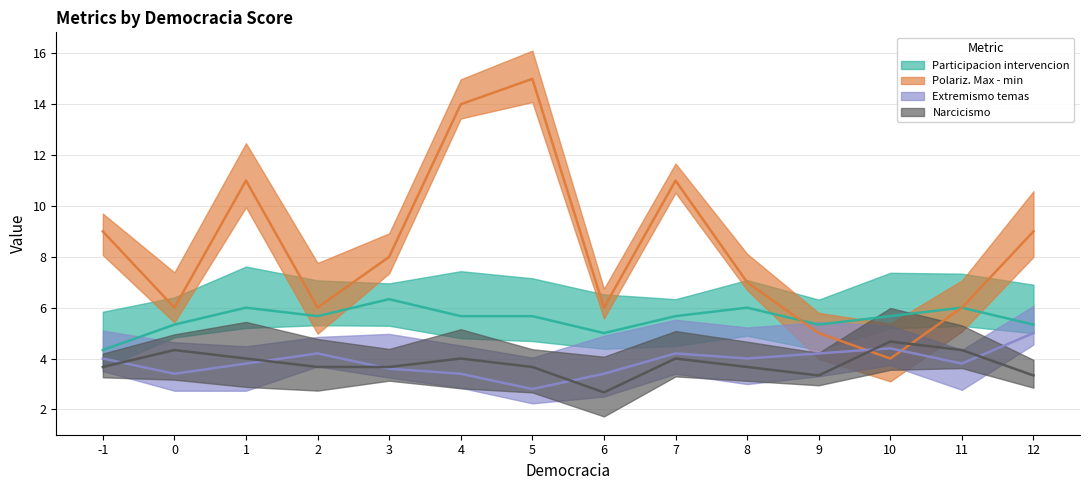

Does the chart display data point markers on the line(s)?

No